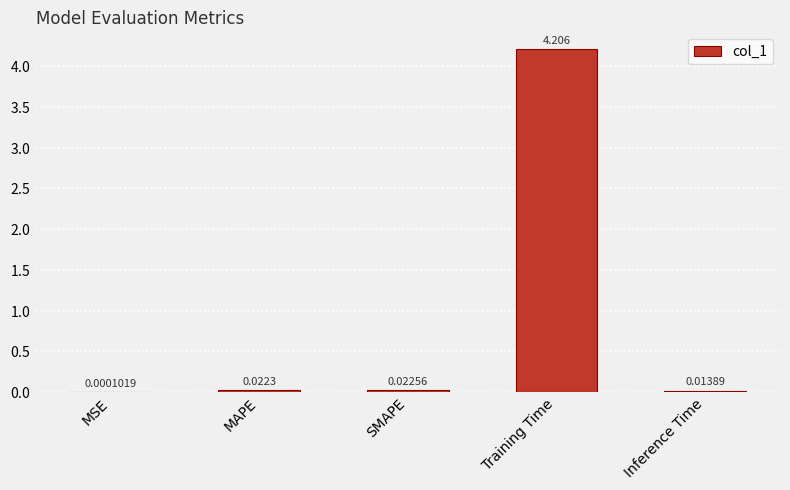

What is the change in value from SMAPE to Training Time?

+4.2